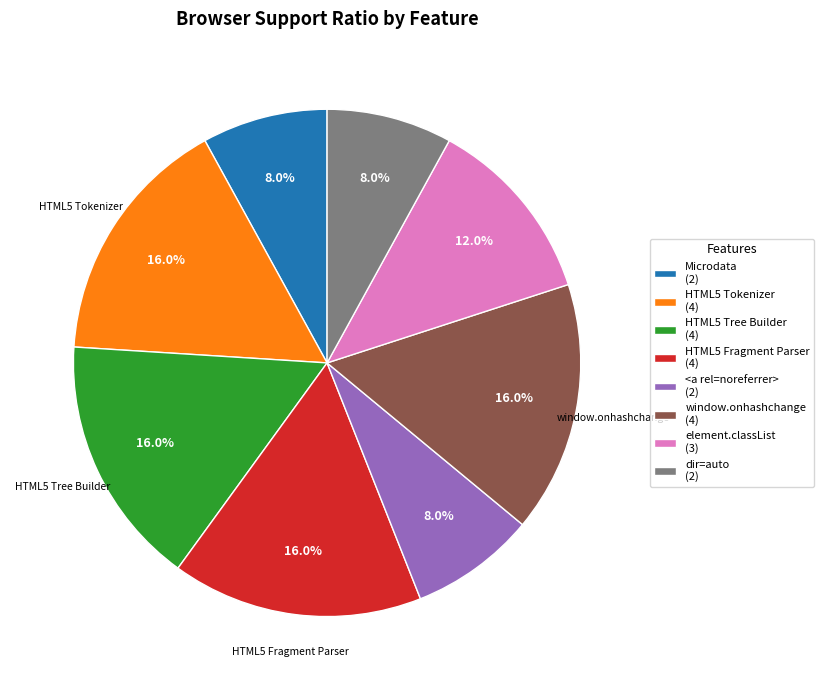

Is there a majority slice in this chart?

No